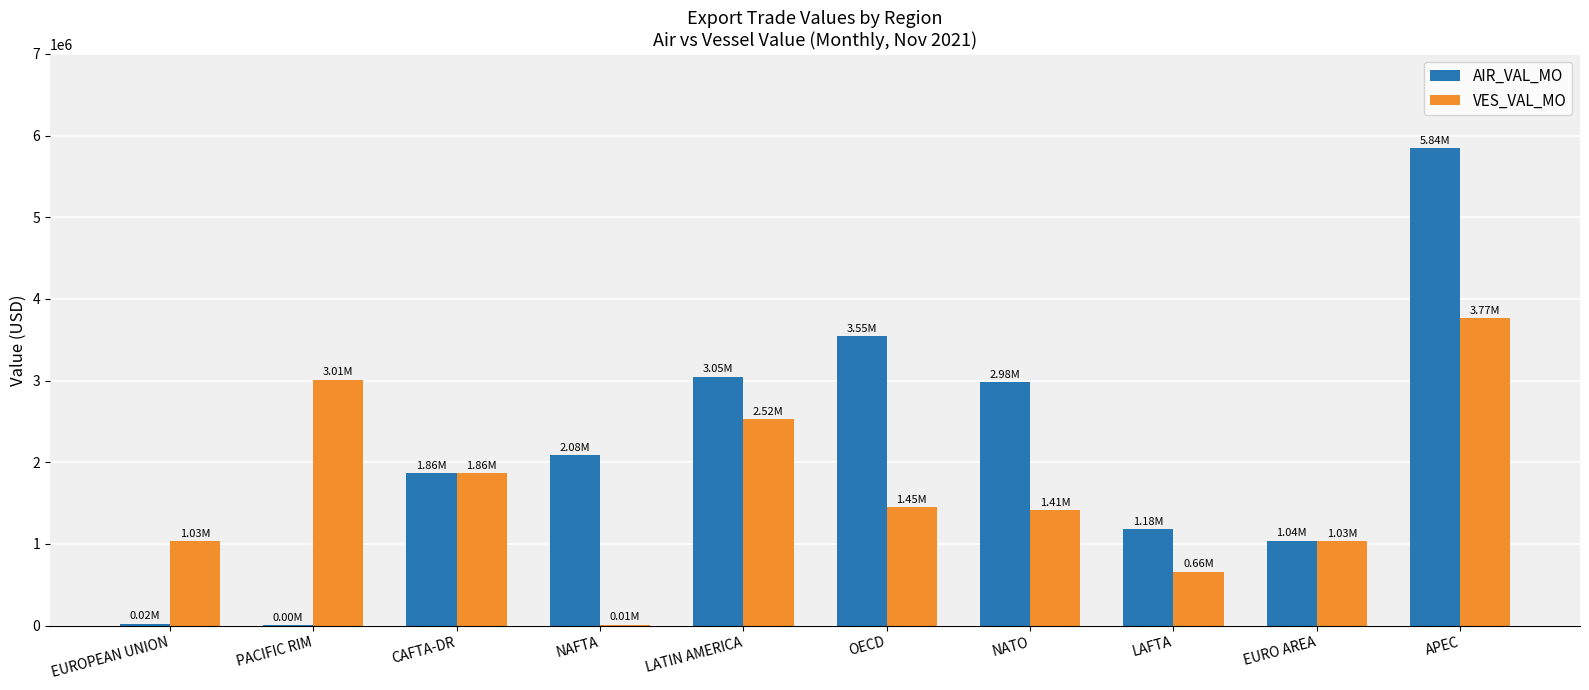

What is the sum of all AIR_VAL_MO values?

21615225